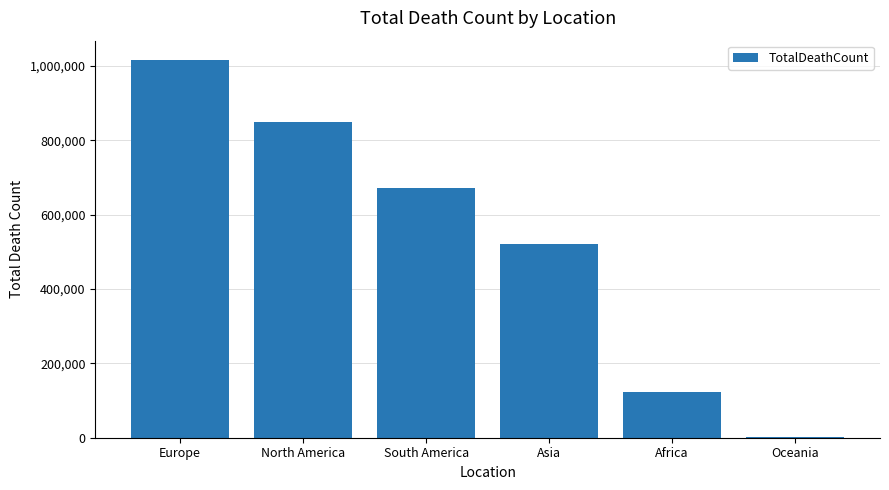

The value at North America is 336908. True or false?

False